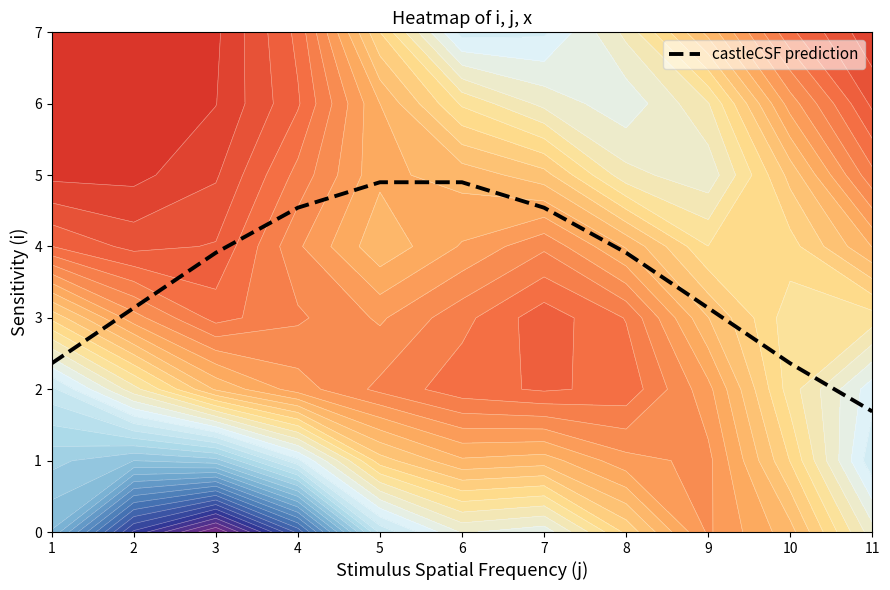

The value at 9 is 4.4. True or false?

False